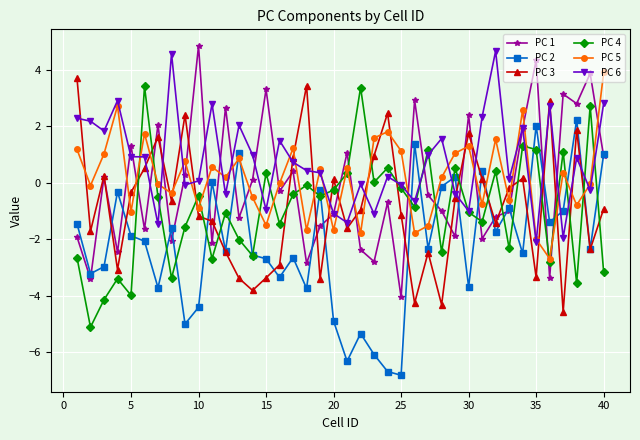

In PC 5, how many points are higher than both neighbors (excluding endpoints)?

13